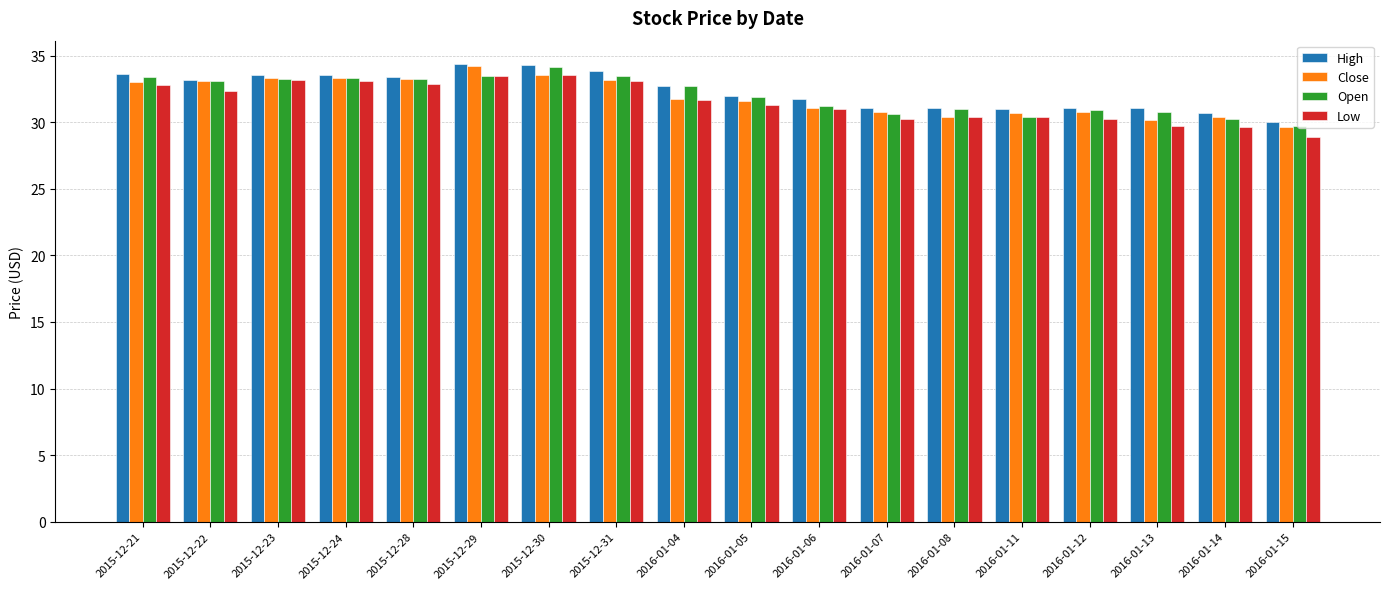

What is the average value of the Close series?

31.9